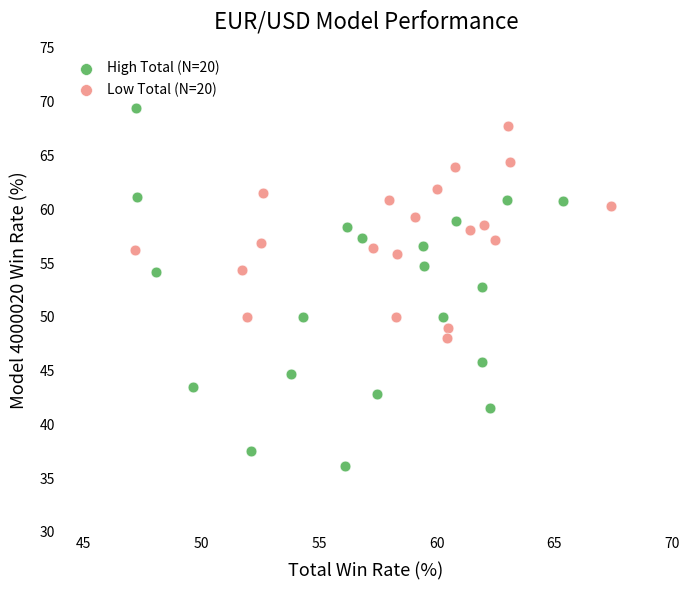

Which series reaches the maximum Y coordinate?

High Total (N=20)